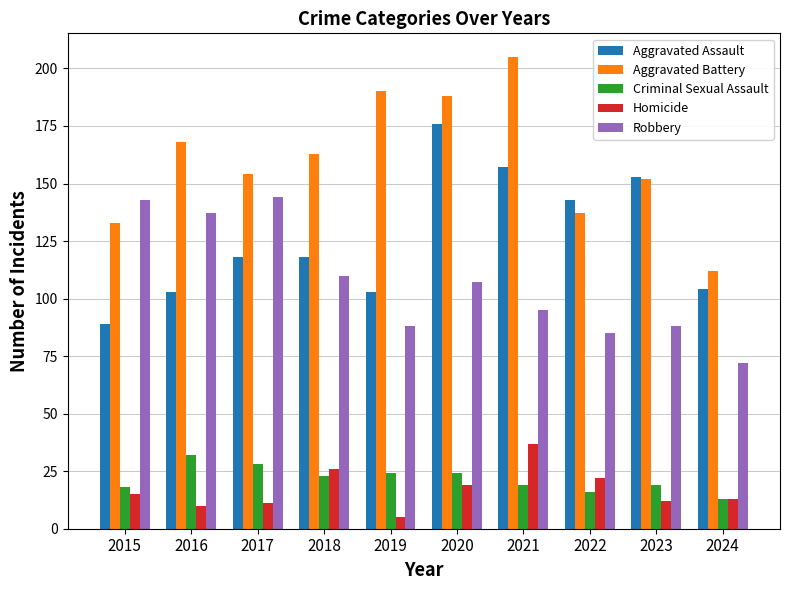

At 2016, list the series in order from smallest to largest.

Homicide, Criminal Sexual Assault, Aggravated Assault, Robbery, Aggravated Battery